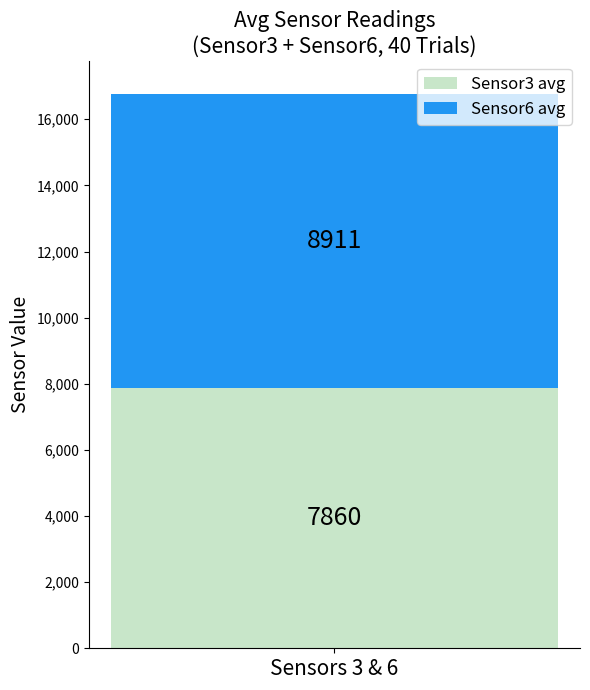

What value does the Sensor3 avg series have at Sensors 3 & 6?

7860